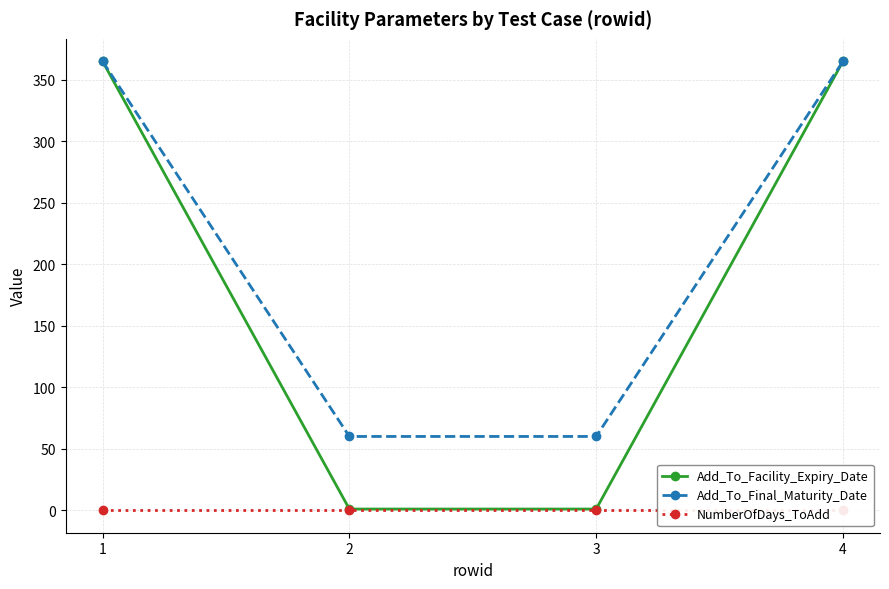

What is the maximum value for Add_To_Final_Maturity_Date?

365